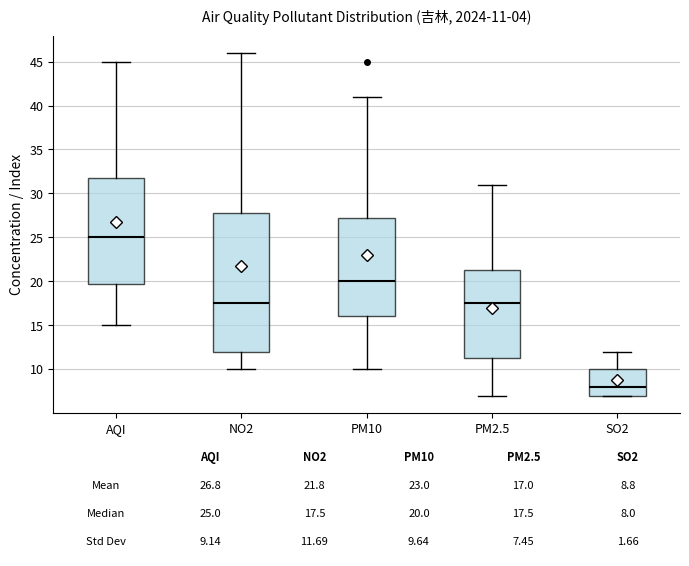

Comparing the boxes themselves (not the whiskers), which one is the tallest?

NO2